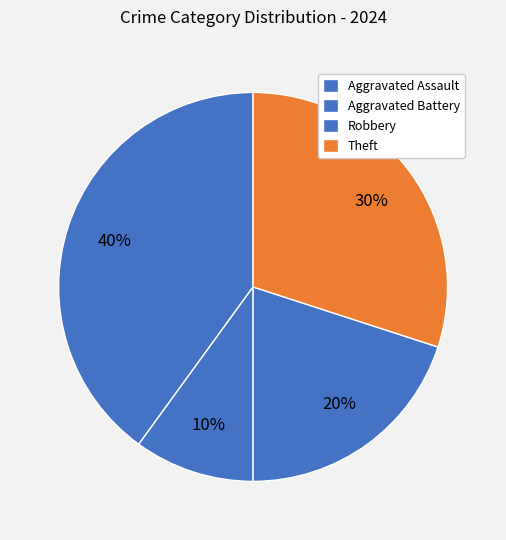

How many slices are in this pie chart?

4